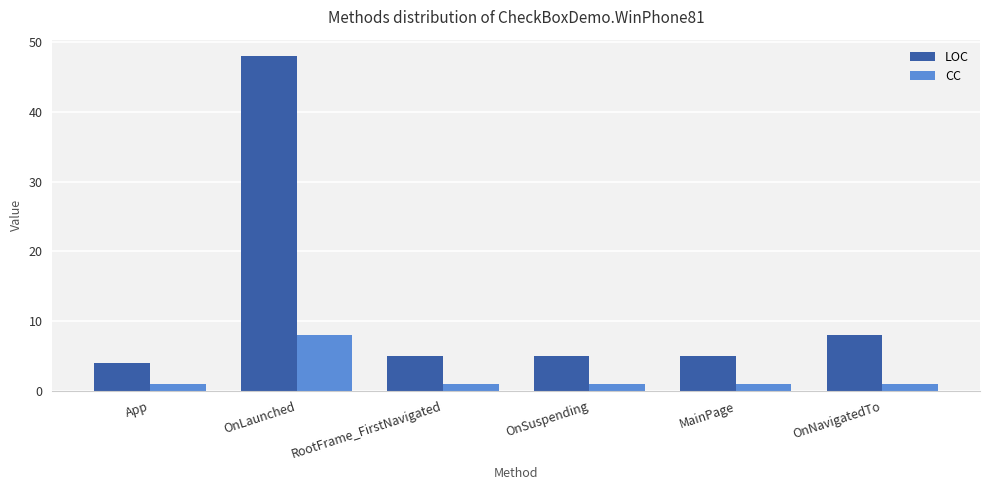

Which label corresponds to the largest value in the chart?

OnLaunched